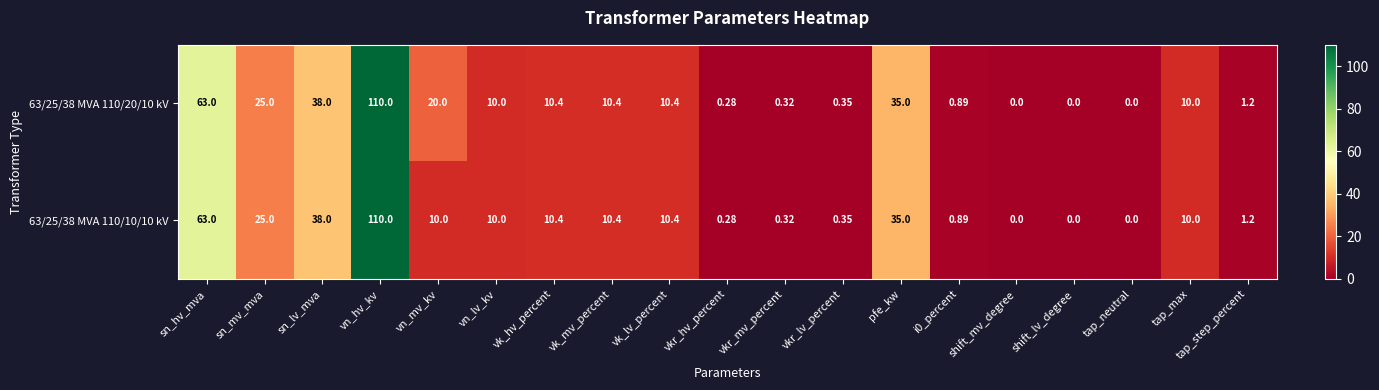

At how many categories does at least one series exceed 62?

2